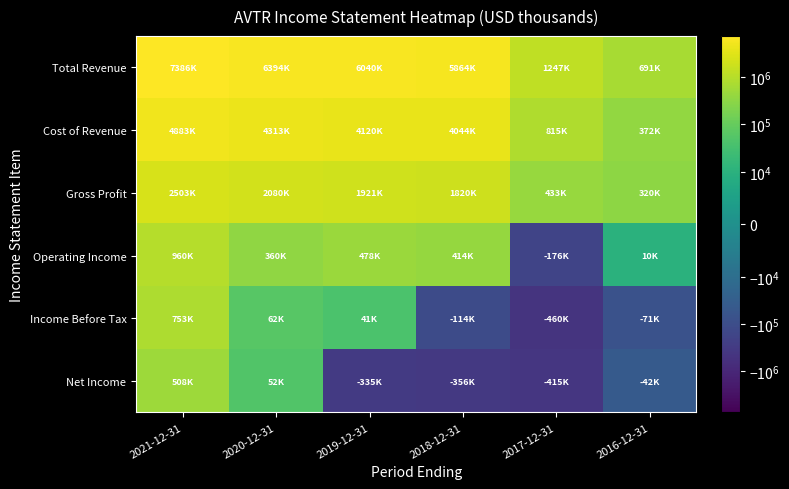

How many distinct data groups are displayed?

6